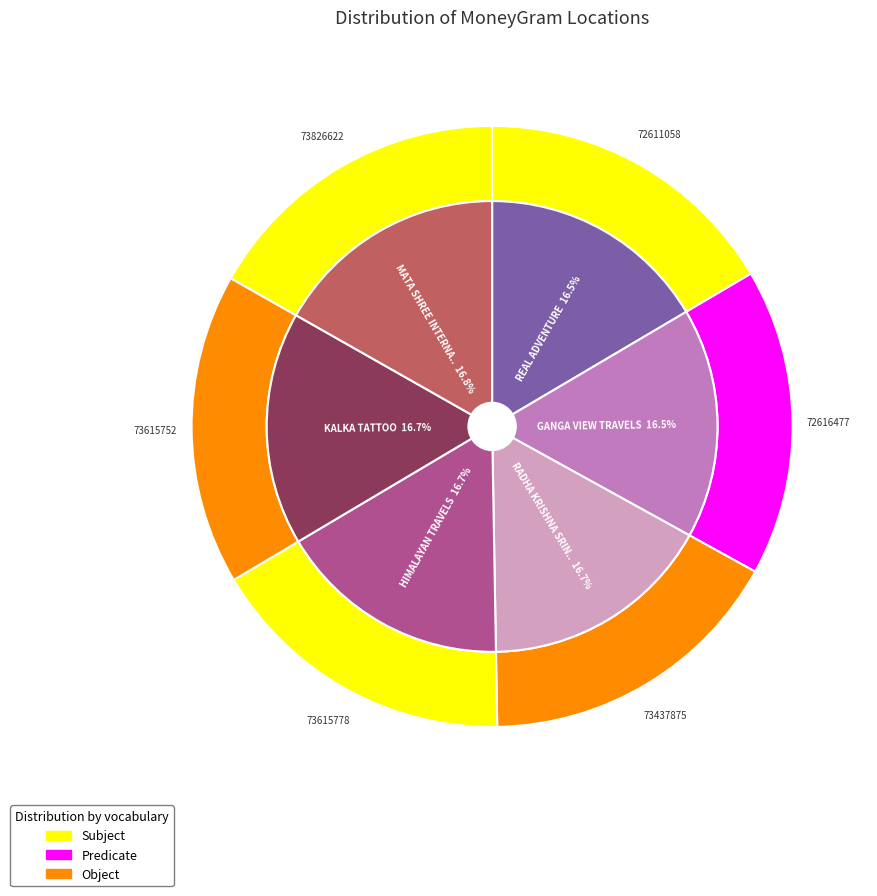

To the nearest percent, what portion does RADHA KRISHNA SRINGALAYA represent?

17%